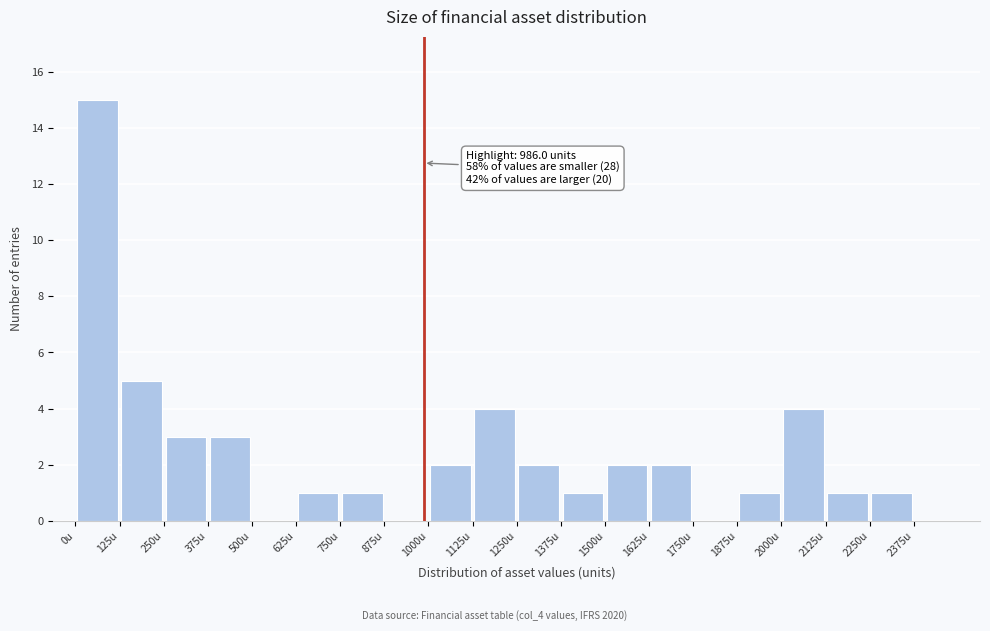

Which range on the x-axis has the tallest bar?

0 to 125